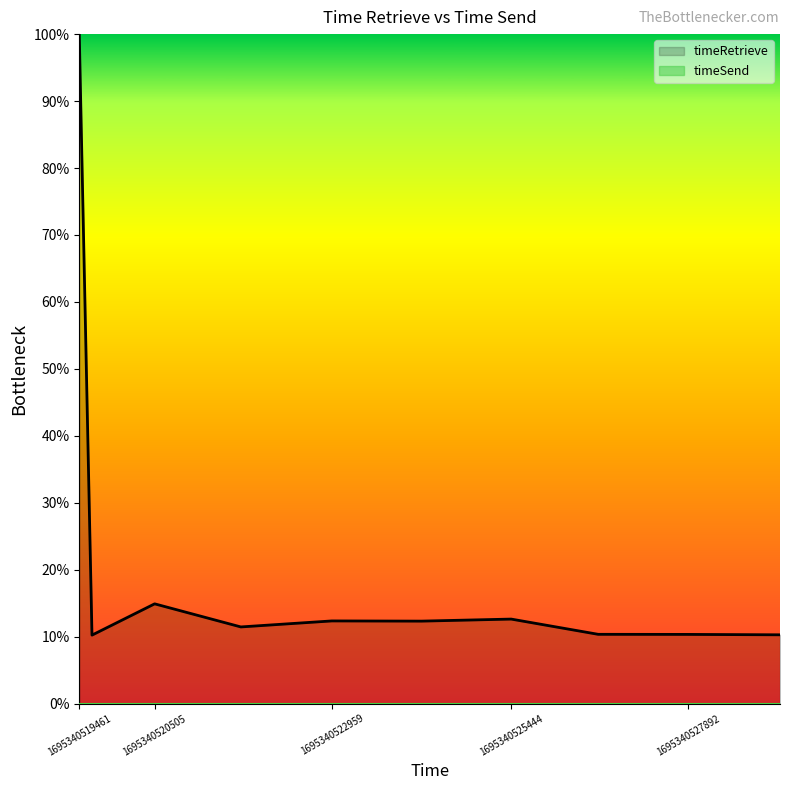

Reading left to right, what are all the values shown in this chart?

timeRetrieve: 100.0	10.2	14.9	11.4	12.3	12.3	12.6	10.3	10.3	10.3
timeSend: 0.0	0.0	0.0	0.0	0.0	0.0	0.0	0.0	0.0	0.0